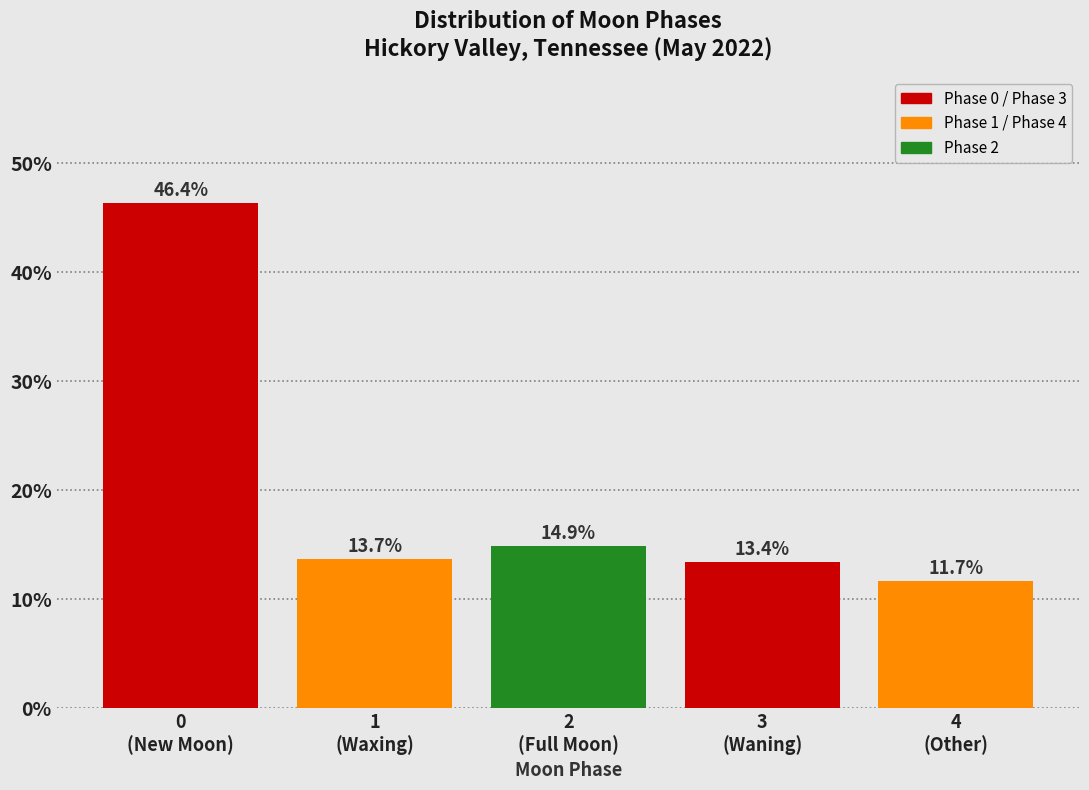

Reading right to left, list all the values displayed in this chart.

11.7	13.4	14.9	13.7	46.4